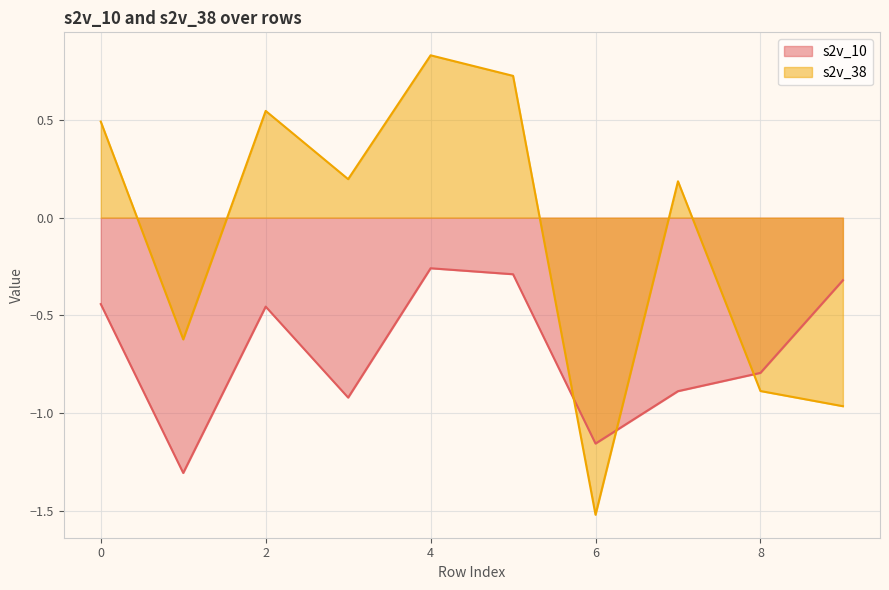

Reading left to right, what are all the values shown in this chart?

s2v_10: 0=-0.4	1=-1.3	2=-0.5	3=-0.9	4=-0.3	5=-0.3	6=-1.2	7=-0.9	8=-0.8	9=-0.3
s2v_38: 0=0.5	1=-0.6	2=0.5	3=0.2	4=0.8	5=0.7	6=-1.5	7=0.2	8=-0.9	9=-1.0